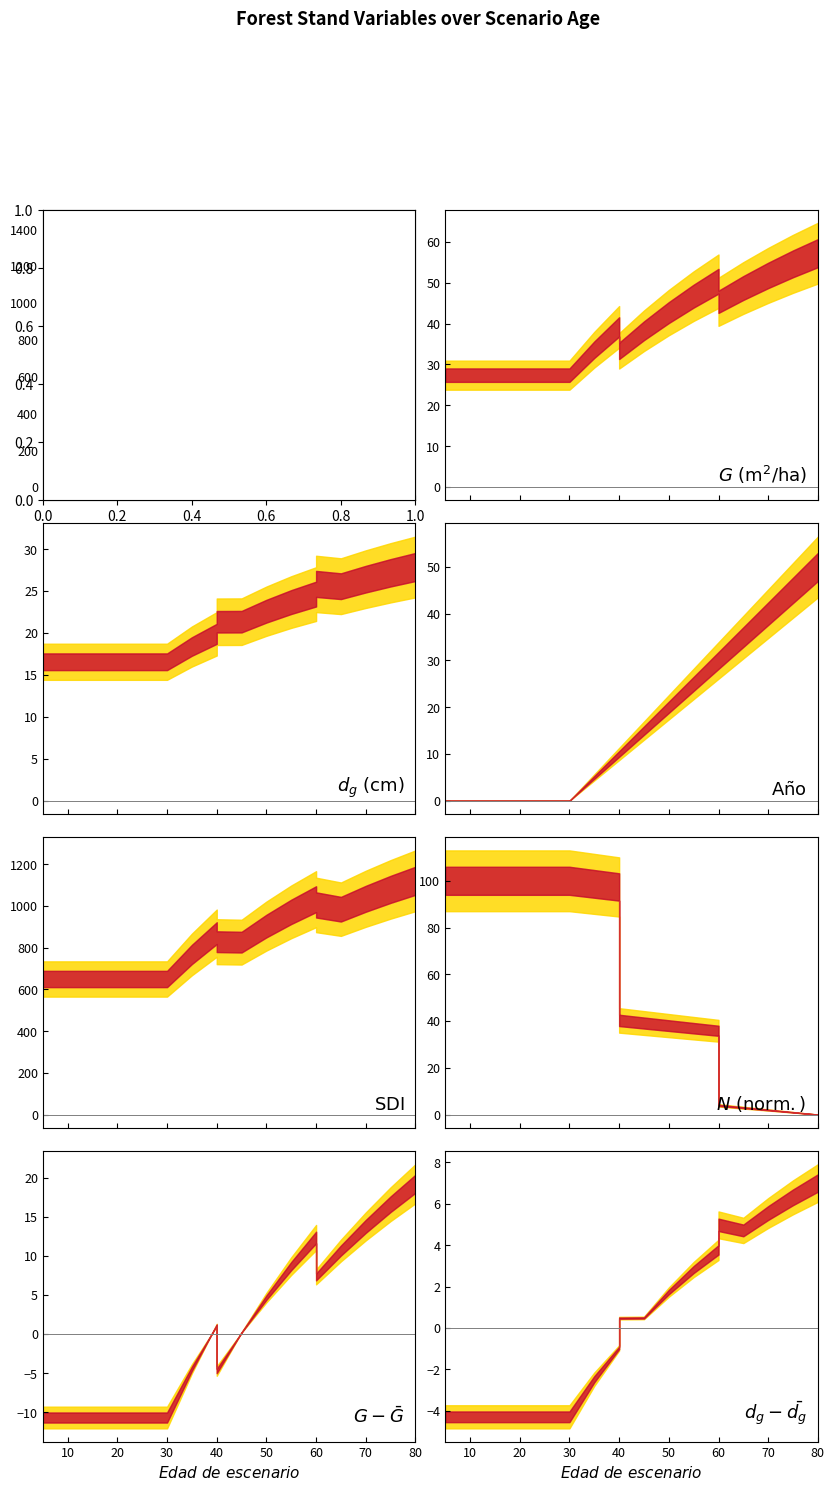

Does the chart have visible grid lines?

No